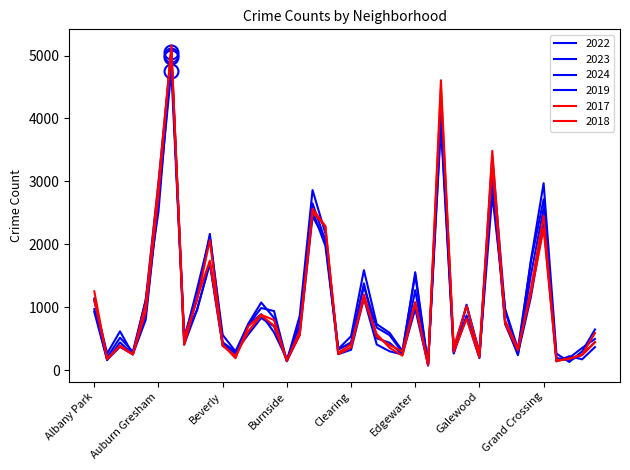

Which category has the highest value in the 2017 series?

Austin